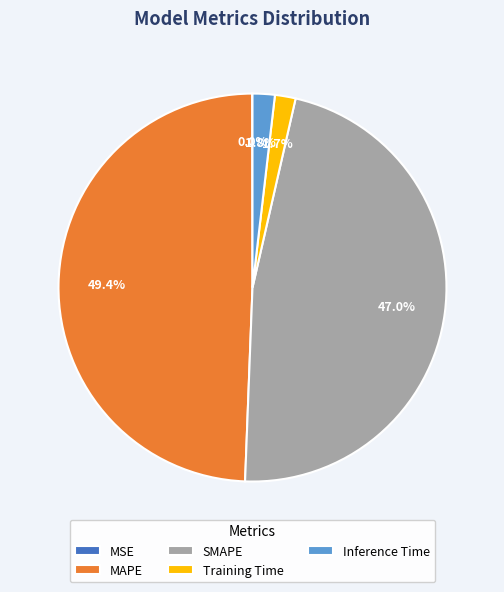

What is the largest slice in the pie chart?

MAPE